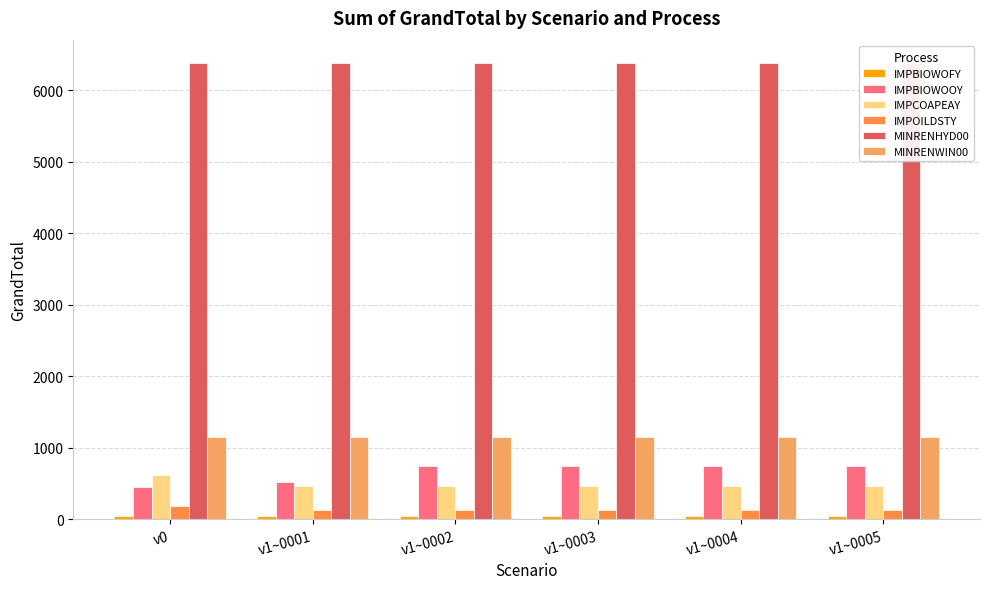

What is the greatest value displayed?

6374.1